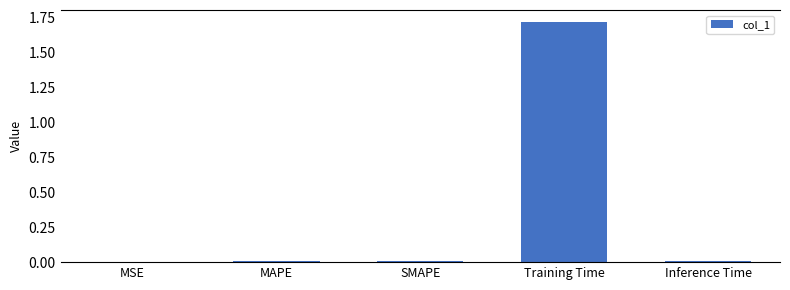

The chart shows a value of 0.0 at MAPE. True or false?

True